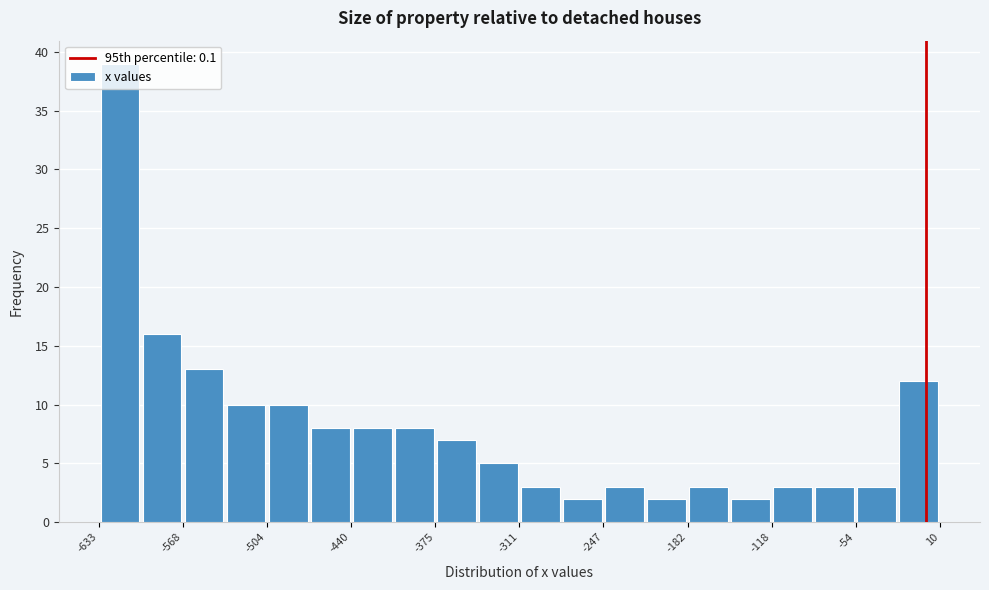

Read against the x-axis, roughly where is the centre of the tallest bar?

-620